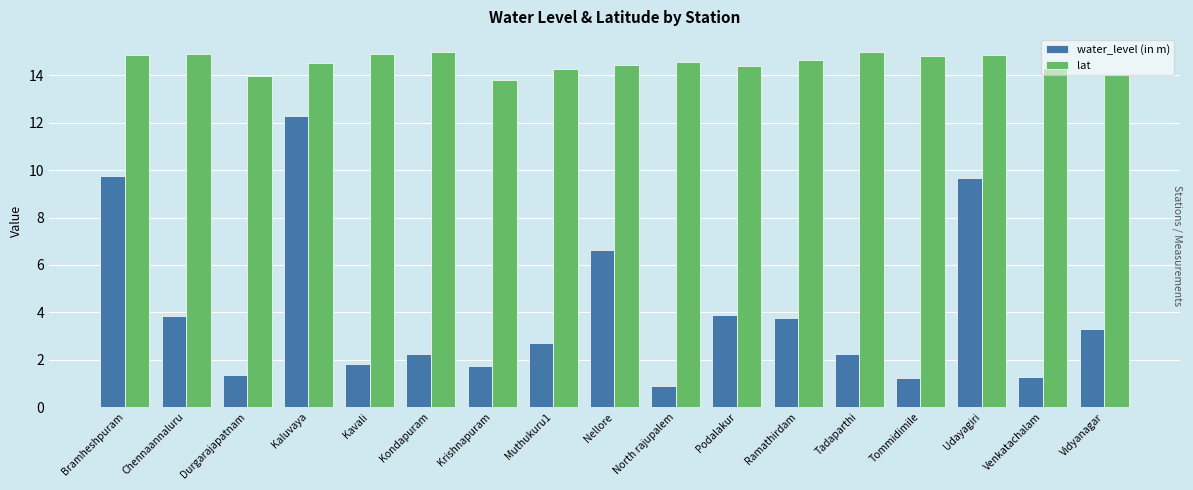

What is the value of the water_level (in m) bar at the 10th from the left?

0.9